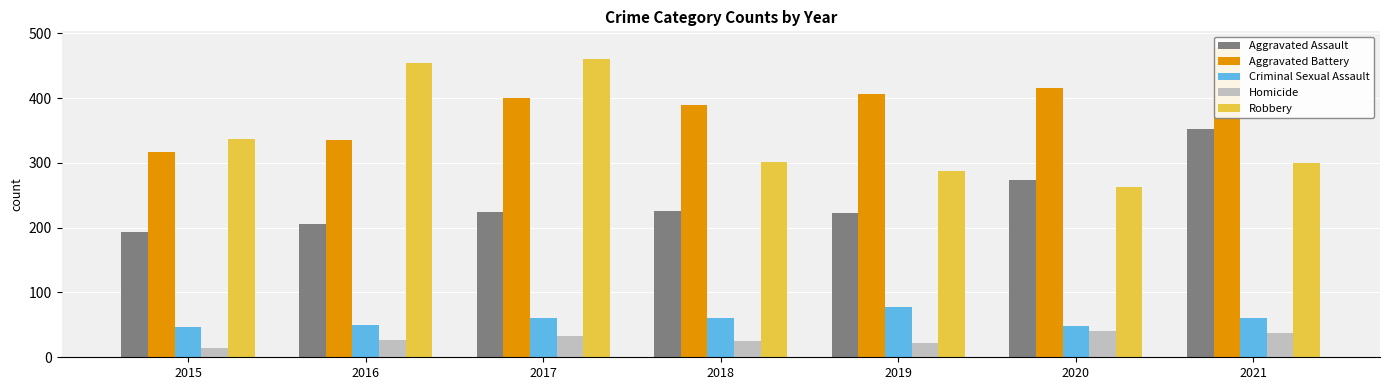

At which category is the sum across all series the highest?

2021